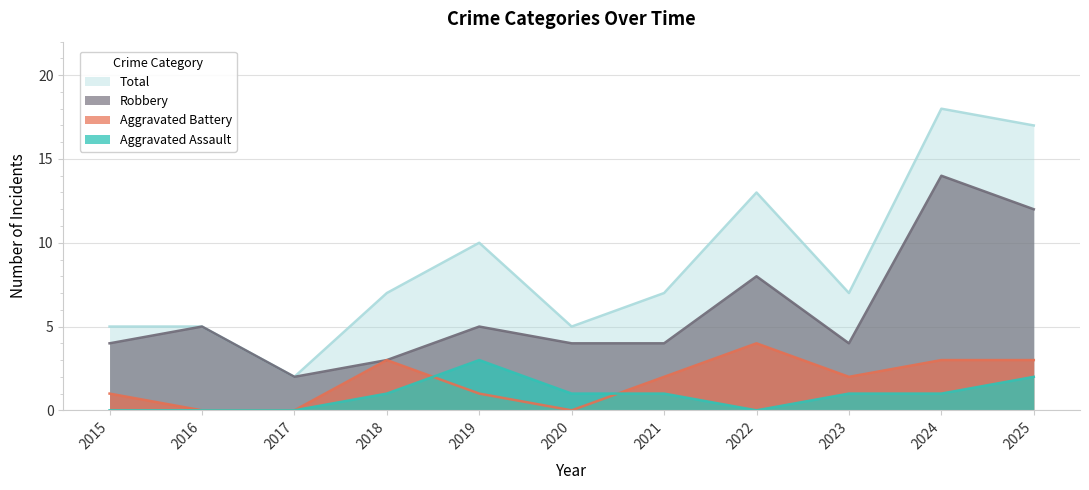

Is it true that Robbery equals 5 at 2019?

True